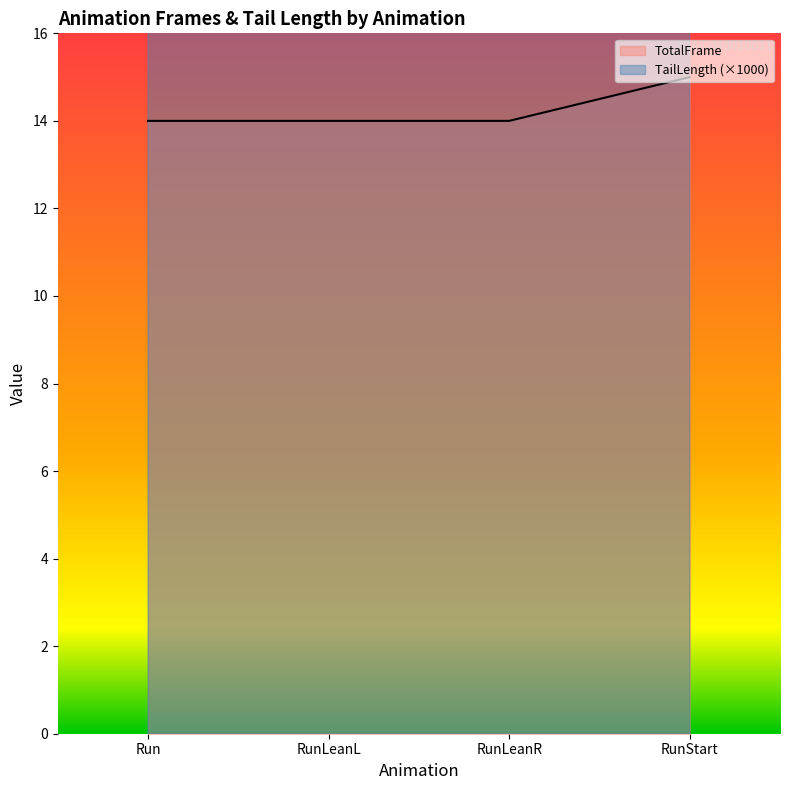

Between RunLeanR and RunStart, which series saw the biggest shift?

TailLength